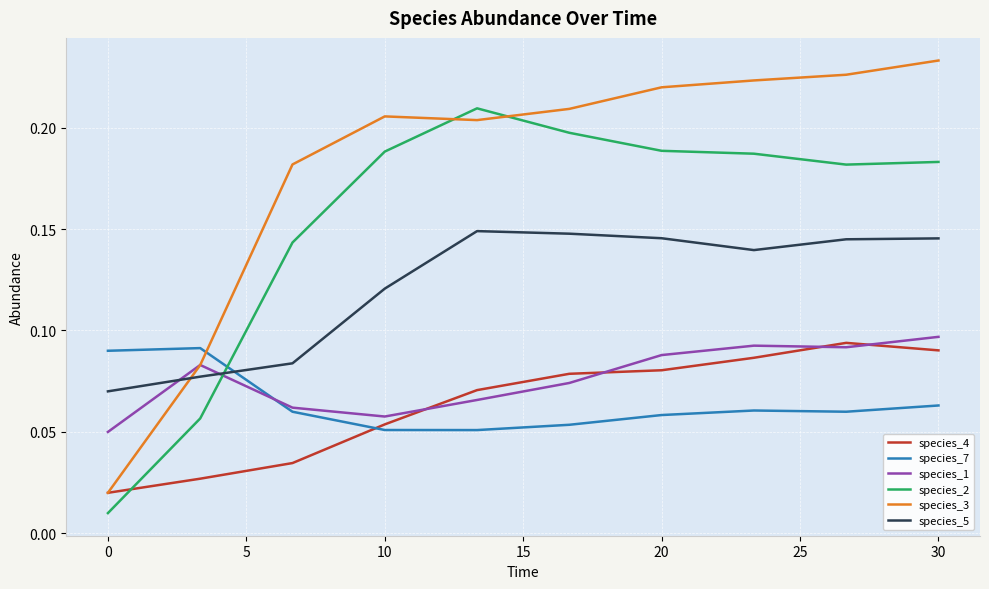

Which series has the widest spread of values?

species_3